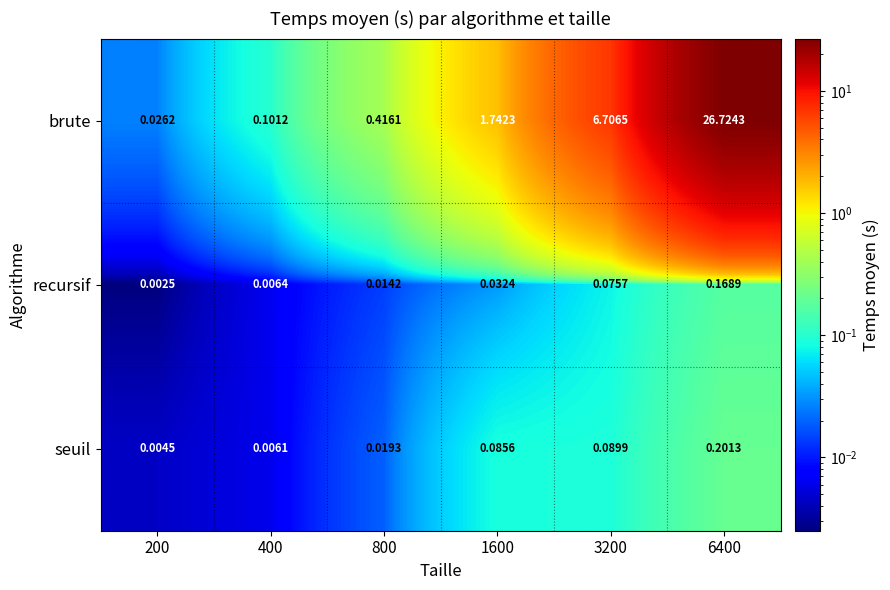

List the series in order of their peak value, lowest first.

recursif, seuil, brute